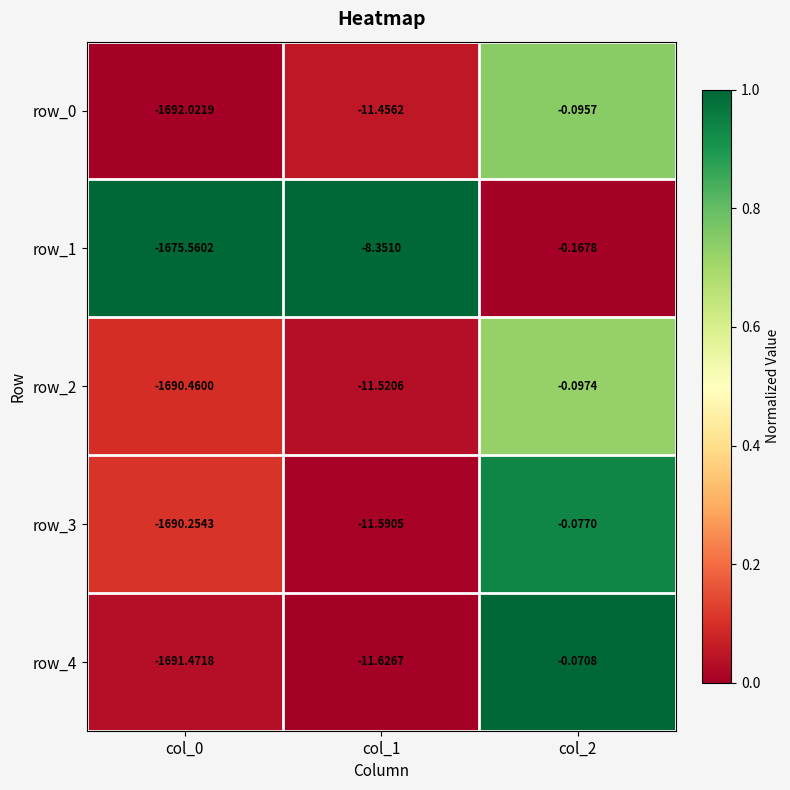

Is the value of row_1 at col_2 greater than the value of row_2 at col_1?

Yes